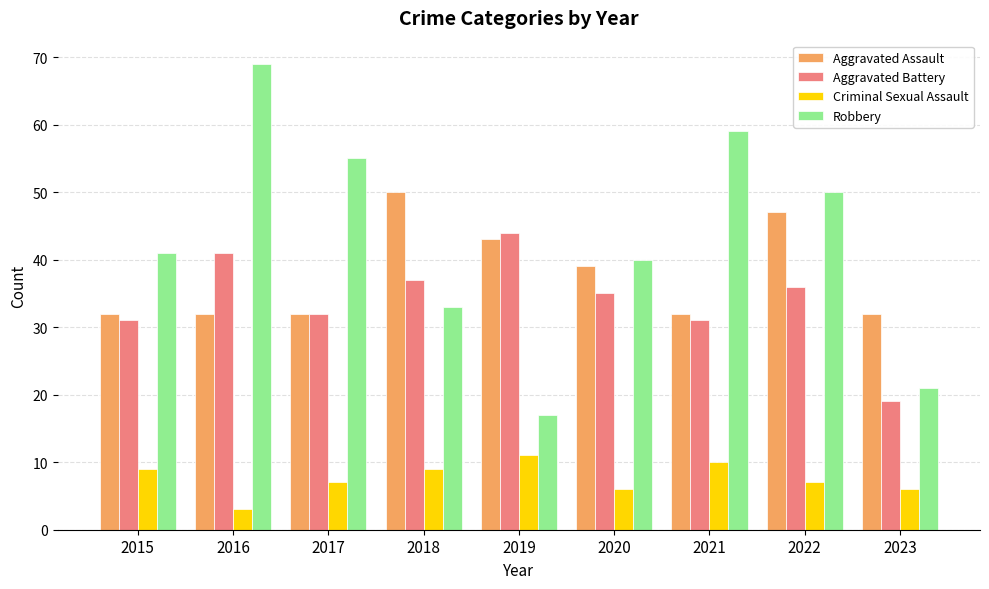

How many values in the Aggravated Battery series are below 35?

4